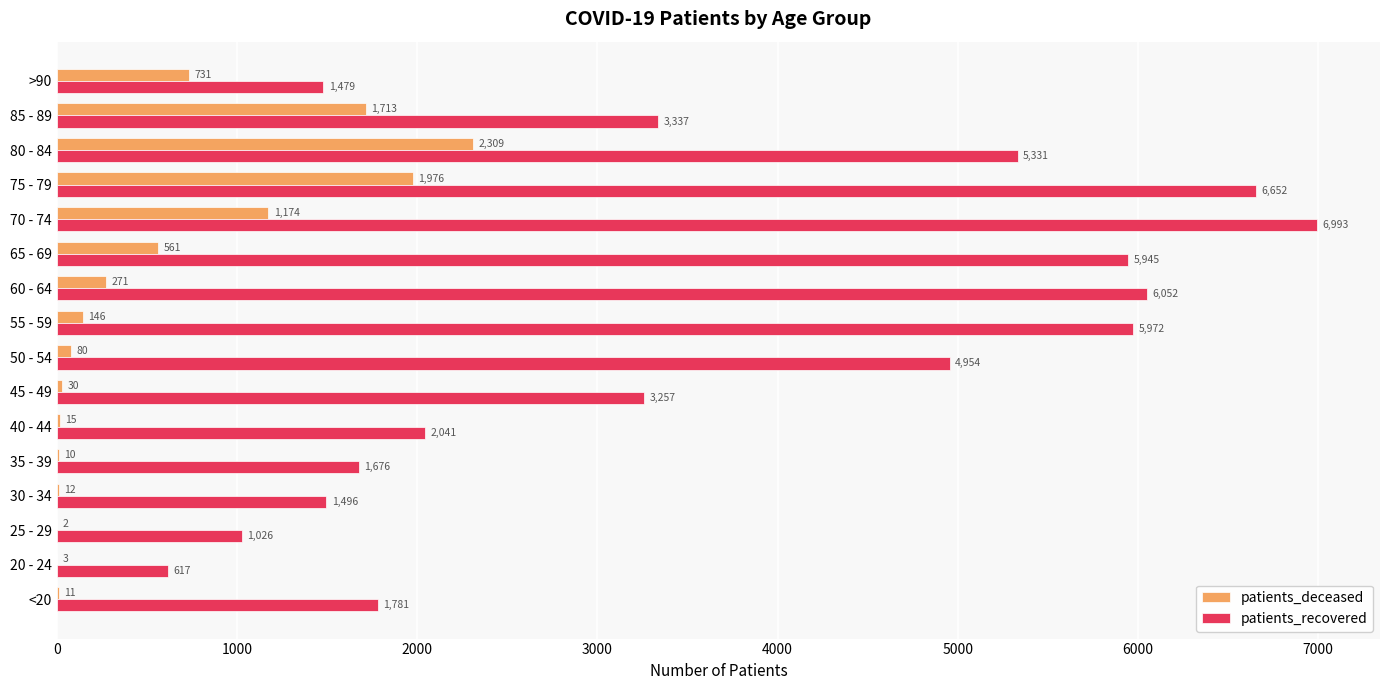

What is the greatest value displayed?

6993